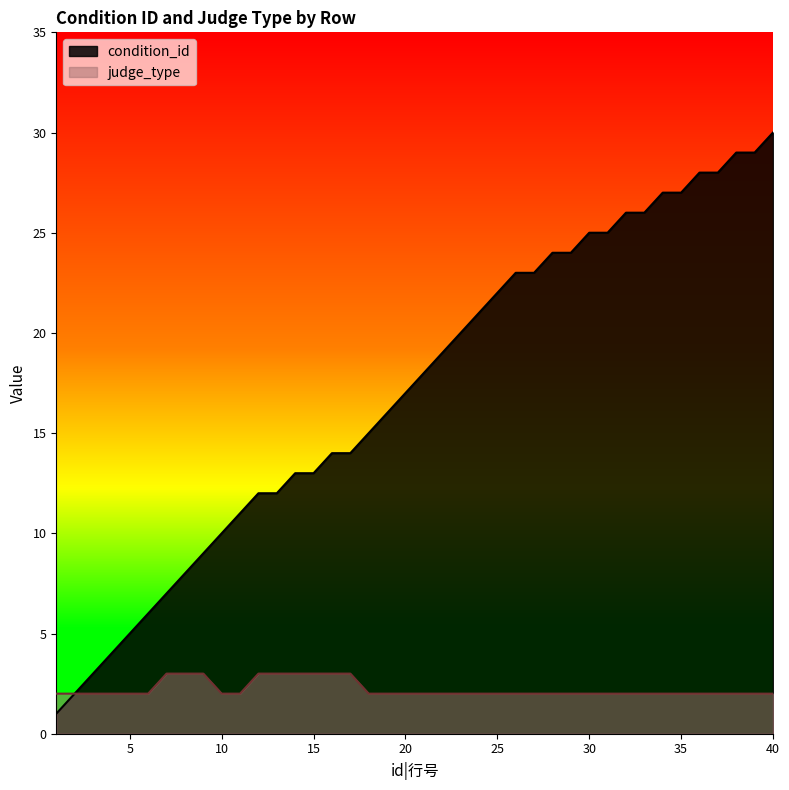

Is it true that judge_type equals 1 at 32?

False